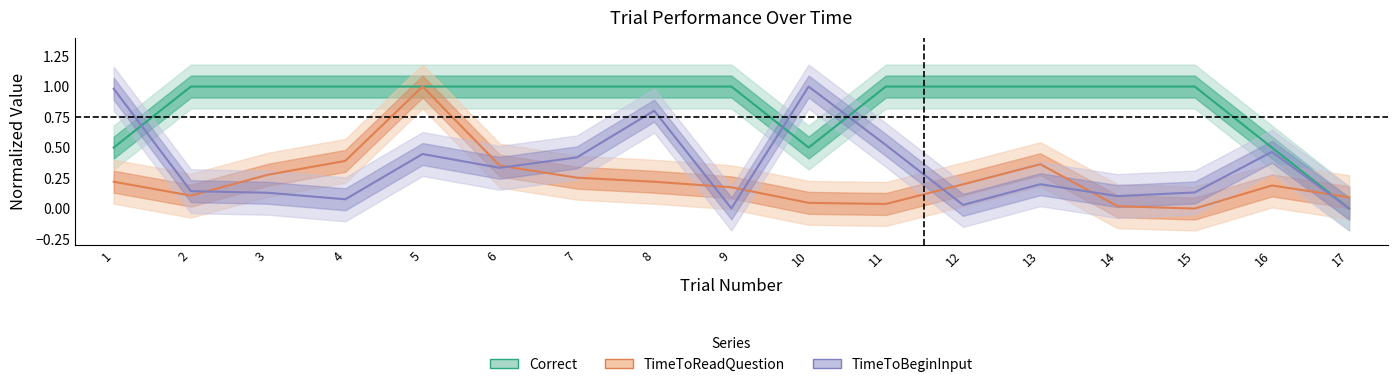

Reading right to left, list all the values displayed in this chart.

Correct: 0.0	0.5	1.0	1.0	1.0	1.0	1.0	0.5	1.0	1.0	1.0	1.0	1.0	1.0	1.0	1.0	0.5
TimeToReadQuestion: 0.1	0.2	0.0	0.0	0.4	0.2	0.0	0.0	0.2	0.2	0.3	0.4	1.0	0.4	0.3	0.1	0.2
TimeToBeginInput: 0.0	0.5	0.1	0.1	0.2	0.0	0.5	1.0	0.0	0.8	0.4	0.3	0.4	0.1	0.1	0.1	1.0